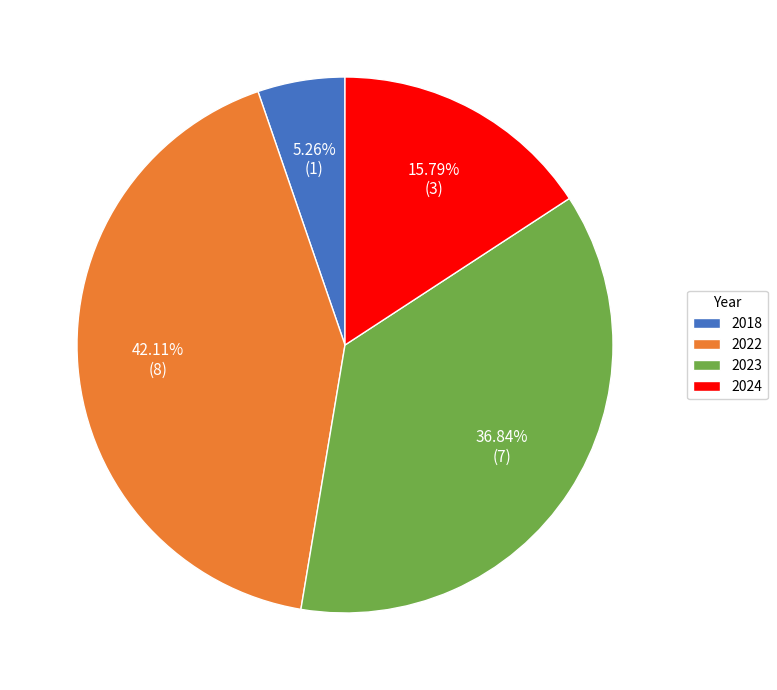

Does 2023 account for over 50% of the chart?

No